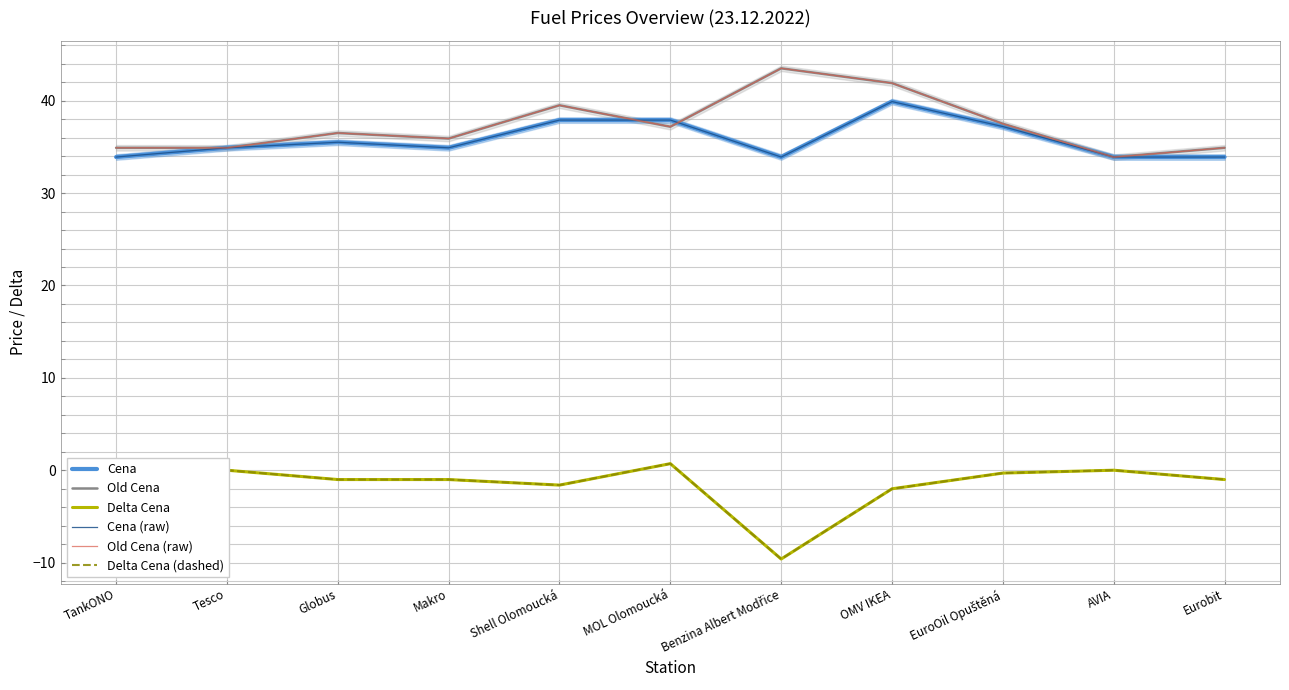

True or false: Delta Cena (dashed) has a value of -0.3 at EuroOil Opuštěná.

True